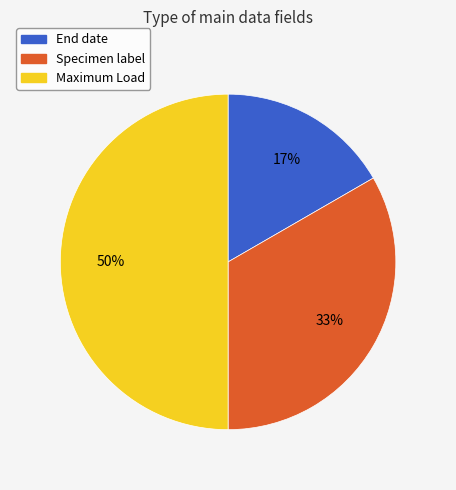

Is it true that Maximum Load is 36% of the pie?

False